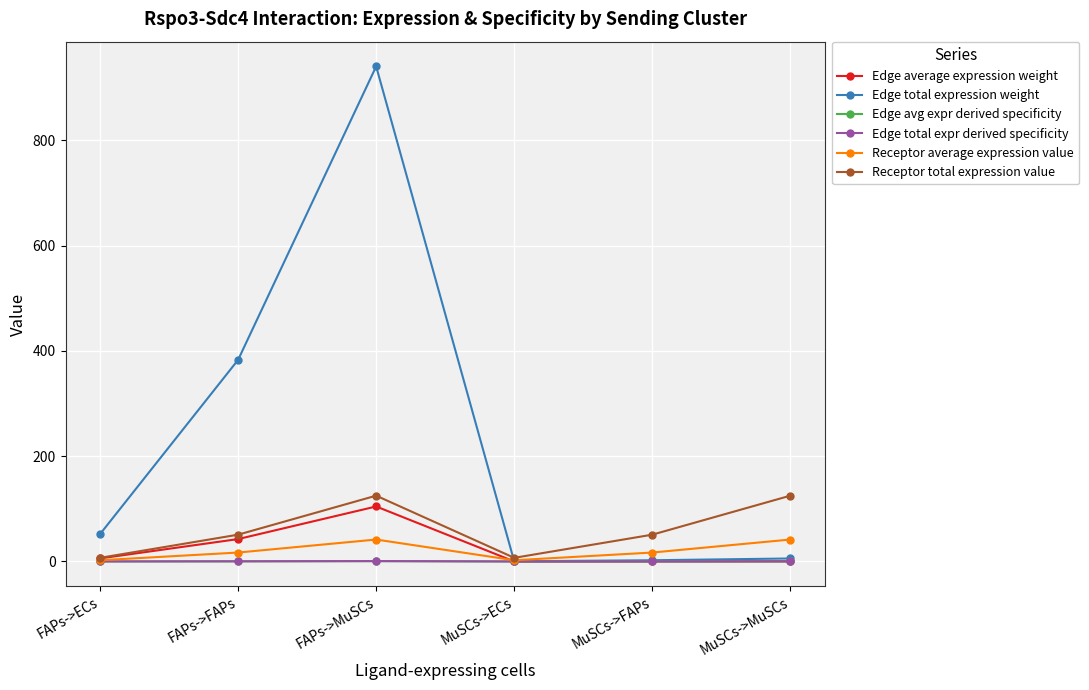

Is this an area chart (filled region under the line)?

No